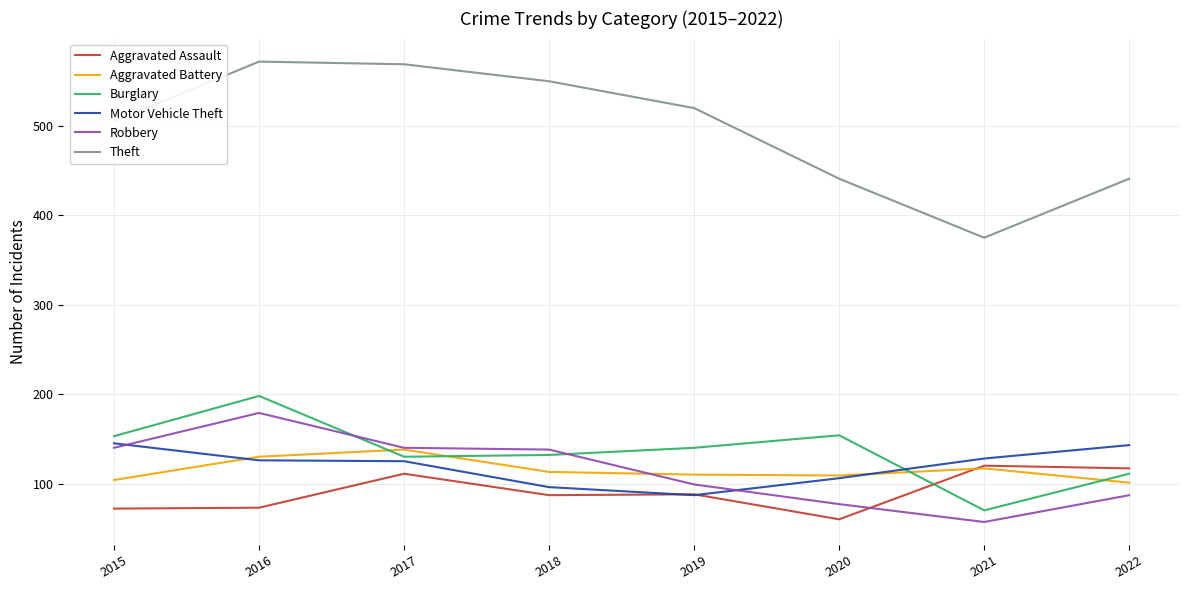

At which label does Aggravated Battery first exceed 113?

2016